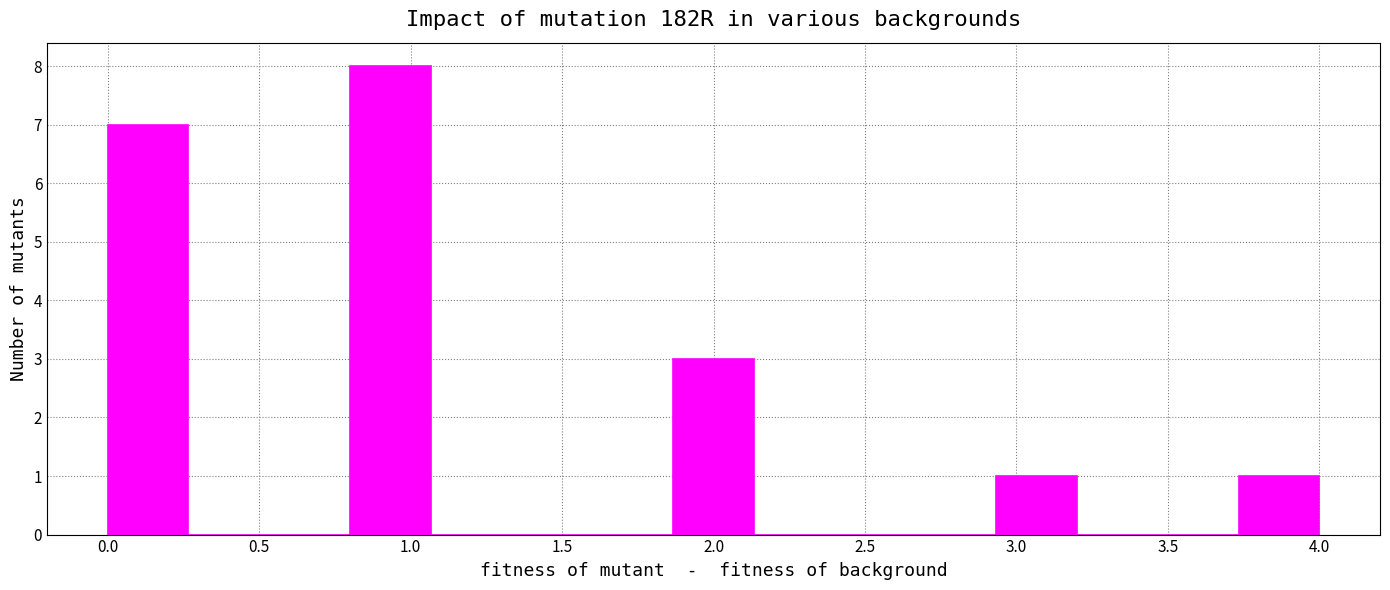

How tall is the bar that spans 0.00 to 0.25 on the x-axis? Neither the bar edges nor the heights are printed on the chart, so give them approximately, as read against the axes.

7